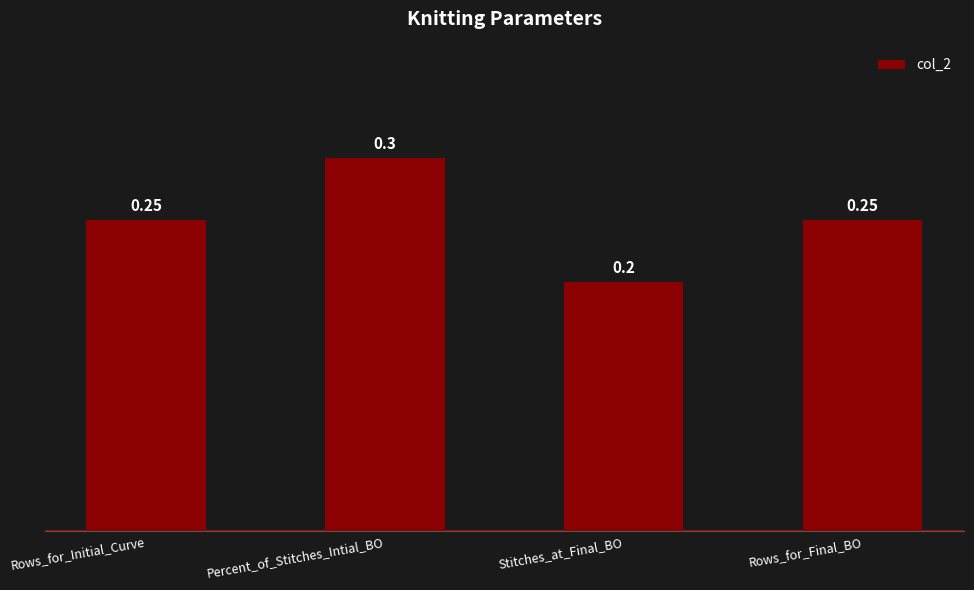

The chart shows a value of 0.2 at Percent_of_Stitches_Intial_BO. True or false?

False